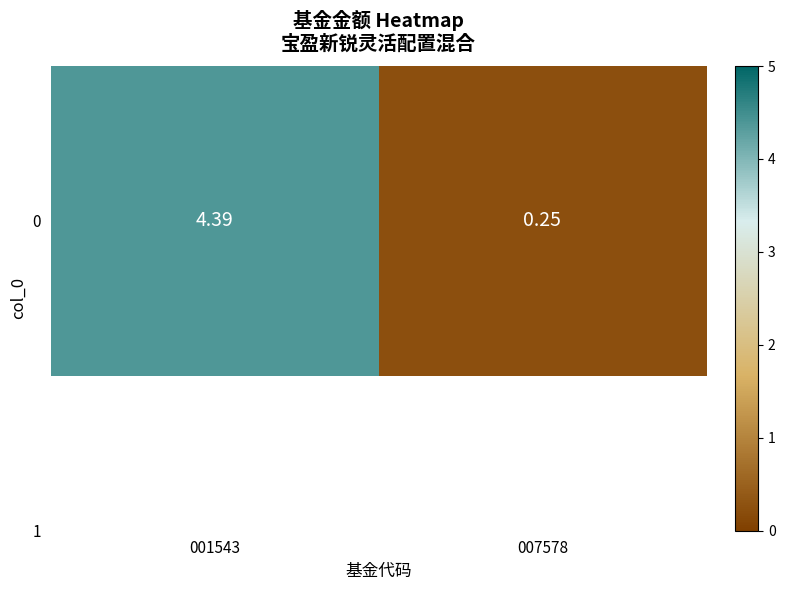

Which label corresponds to the largest value in the chart?

001543